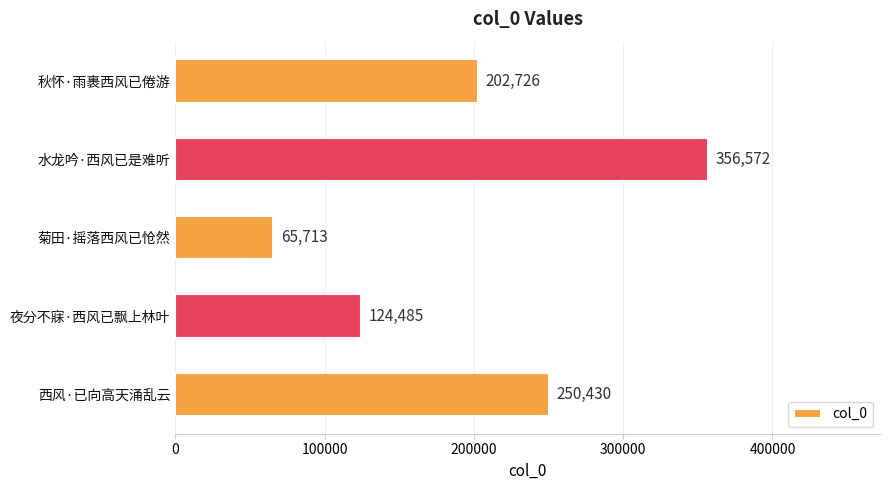

What is the maximum value shown in the chart?

356572